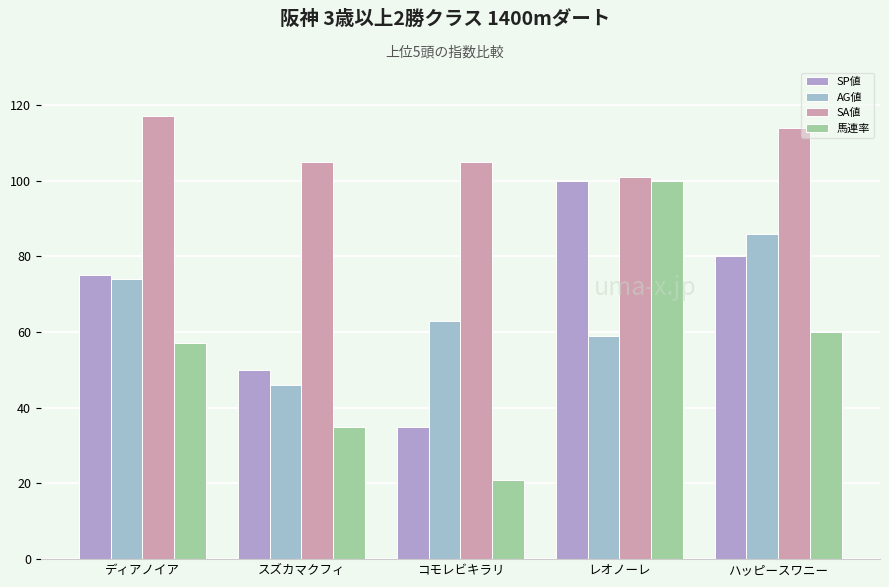

Between スズカマクフィ and コモレビキラリ, which is larger?

スズカマクフィ